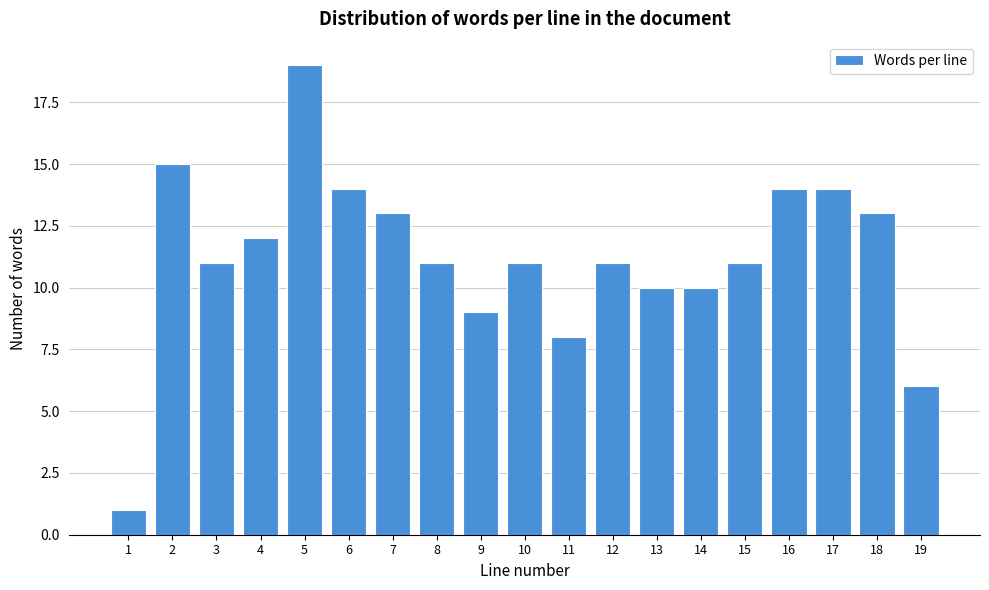

Reading left to right, list all the values displayed in this chart.

1=1	2=15	3=11	4=12	5=19	6=14	7=13	8=11	9=9	10=11	11=8	12=11	13=10	14=10	15=11	16=14	17=14	18=13	19=6